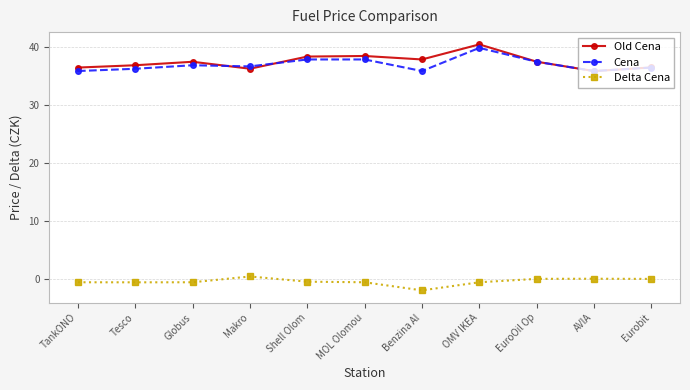

True or false: Old Cena has more than 2 interior local peaks.

True